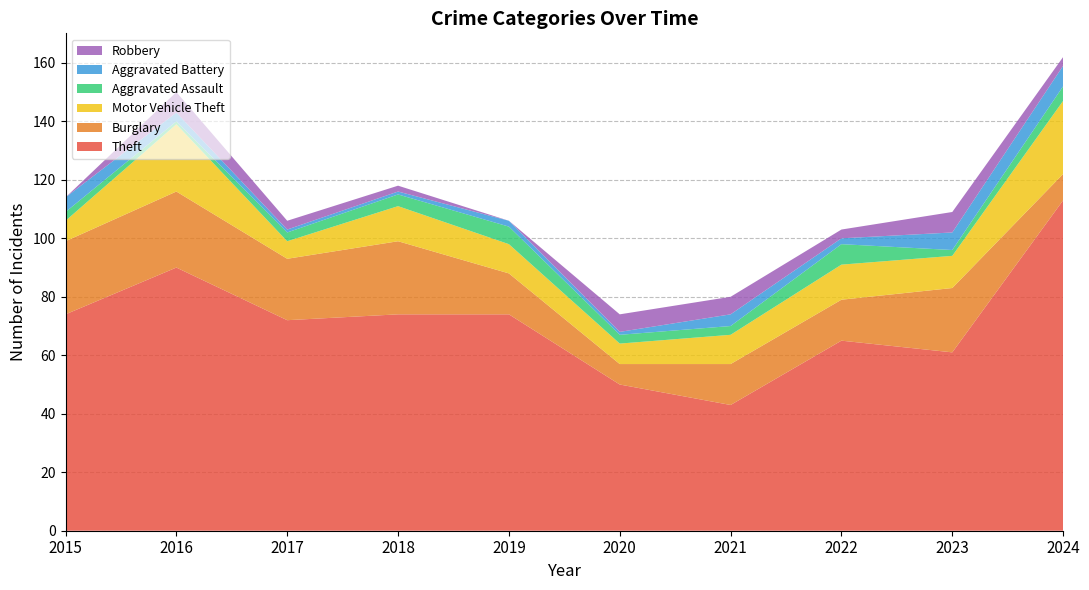

Reading right to left, transcribe all the data shown in this chart.

Theft: 113	61	65	43	50	74	74	72	90	74
Burglary: 9	22	14	14	7	14	25	21	26	25
Motor Vehicle Theft: 25	11	12	10	7	10	12	6	23	7
Aggravated Assault: 5	2	7	3	3	6	4	3	1	3
Aggravated Battery: 7	6	2	4	1	2	1	1	3	5
Robbery: 3	7	3	6	6	0	2	3	7	0